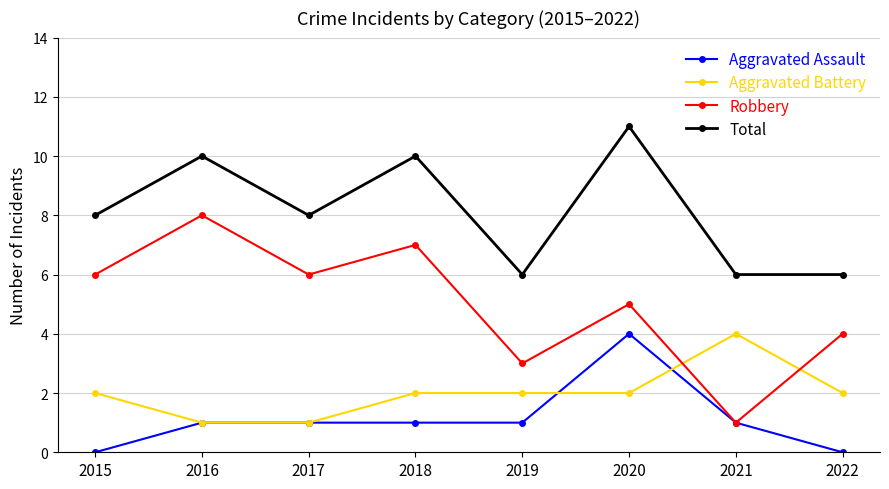

How many series are shown in this chart?

4